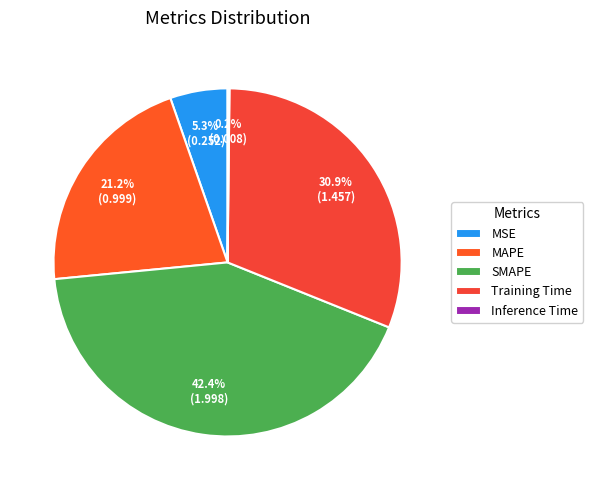

How many segments does this pie chart have?

5